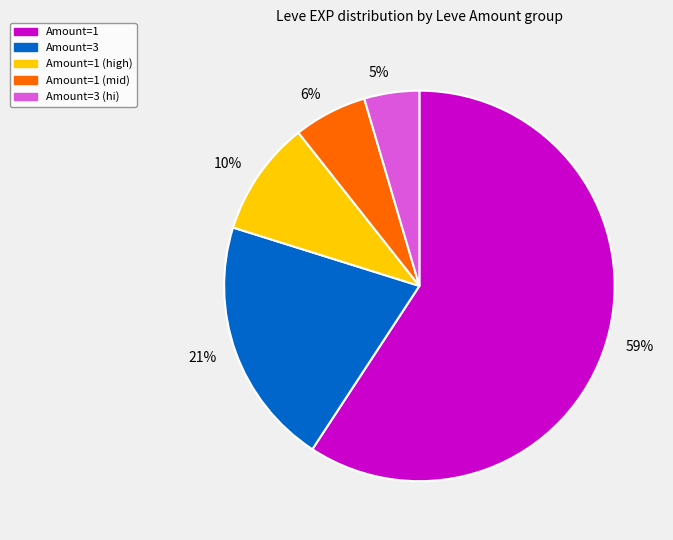

To the nearest percent, what is the average slice percentage?

20%